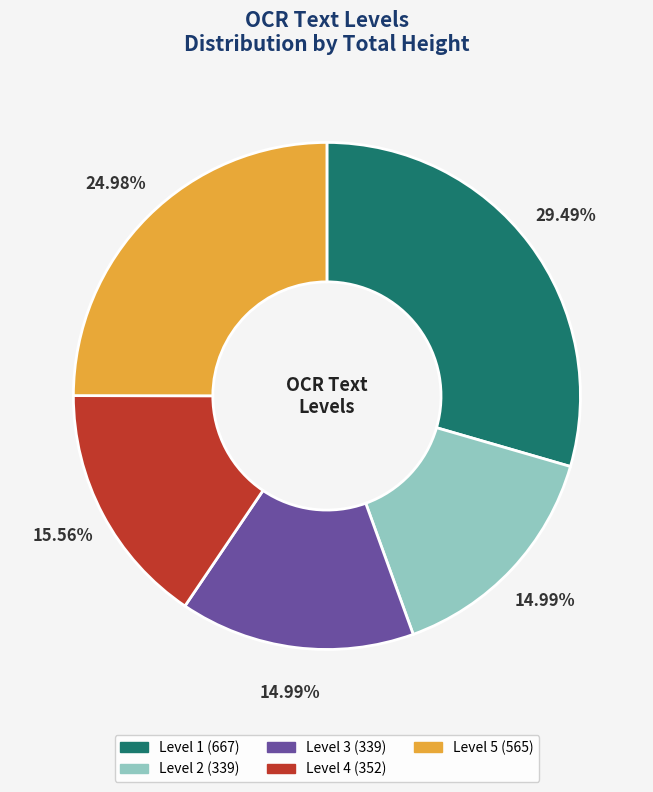

Approximately how many times larger is the value at Level 1 compared to Level 5?

1.2